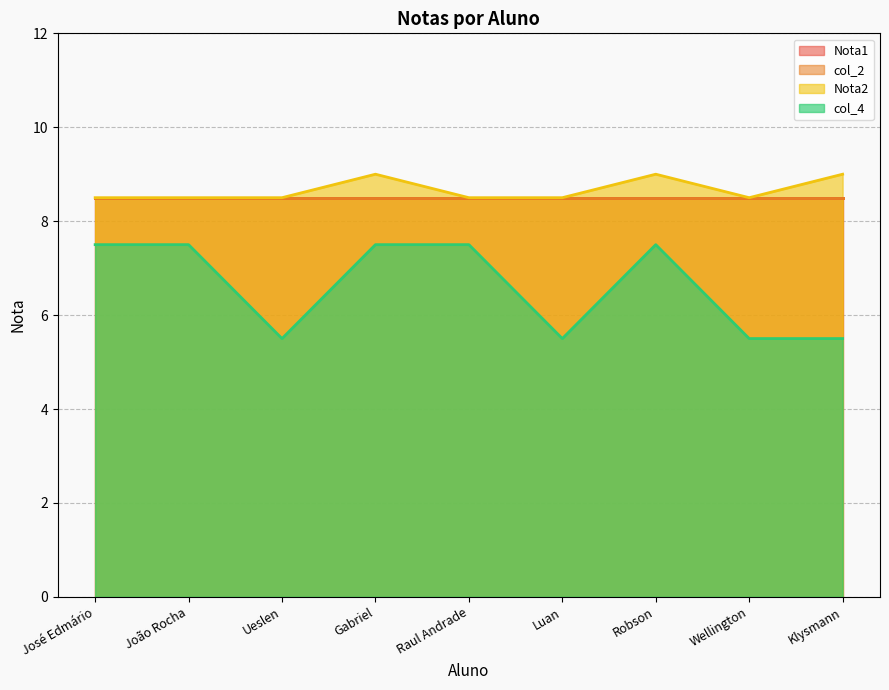

Count the number of categories in the chart.

9